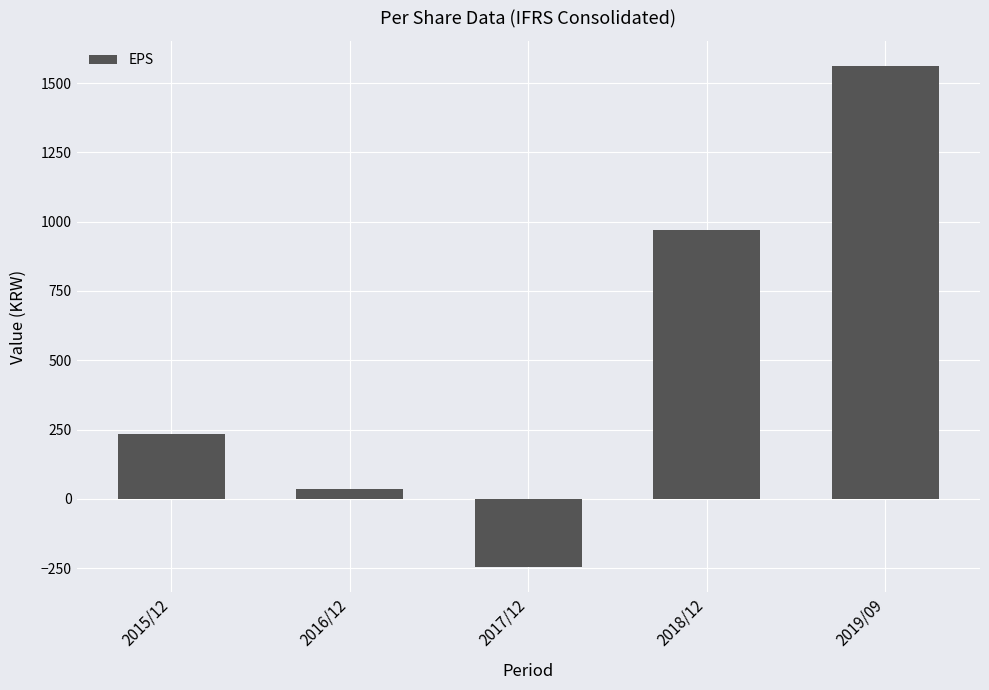

Between 2018/12 and 2019/09, which is larger?

2019/09